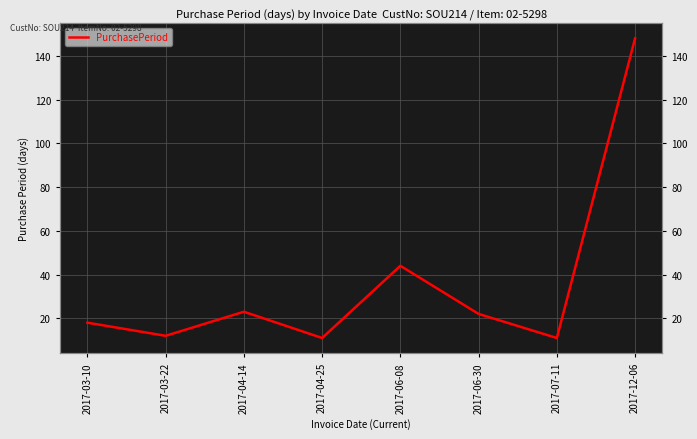

List the labels in order of value, smallest first.

2017-04-25, 2017-07-11, 2017-03-22, 2017-03-10, 2017-06-30, 2017-04-14, 2017-06-08, 2017-12-06